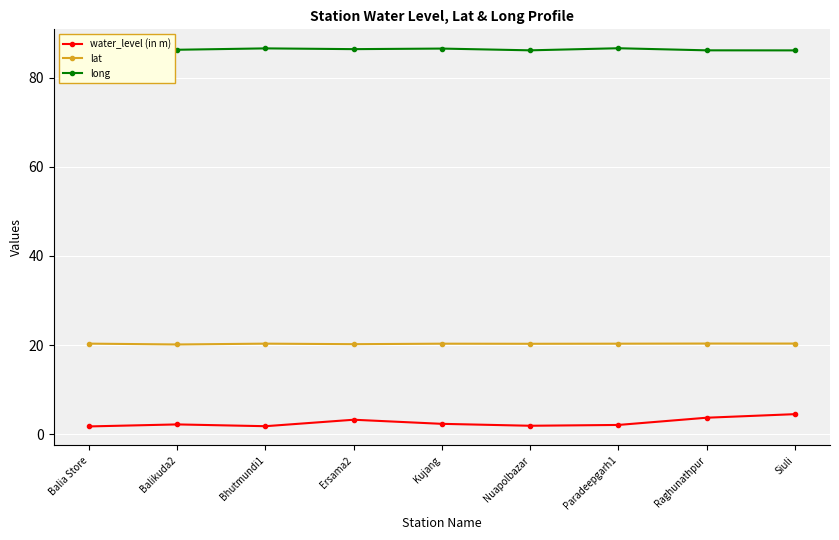

What is the value of the long point at the 1st from the left?

86.1